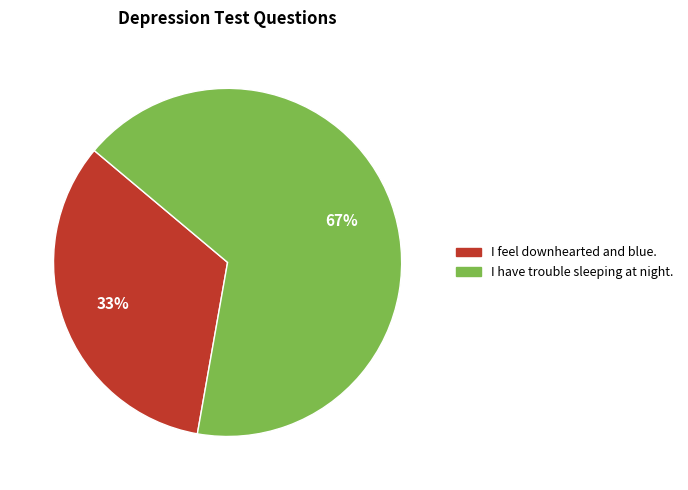

True or false: I have trouble sleeping at night. accounts for 80% of the total.

False